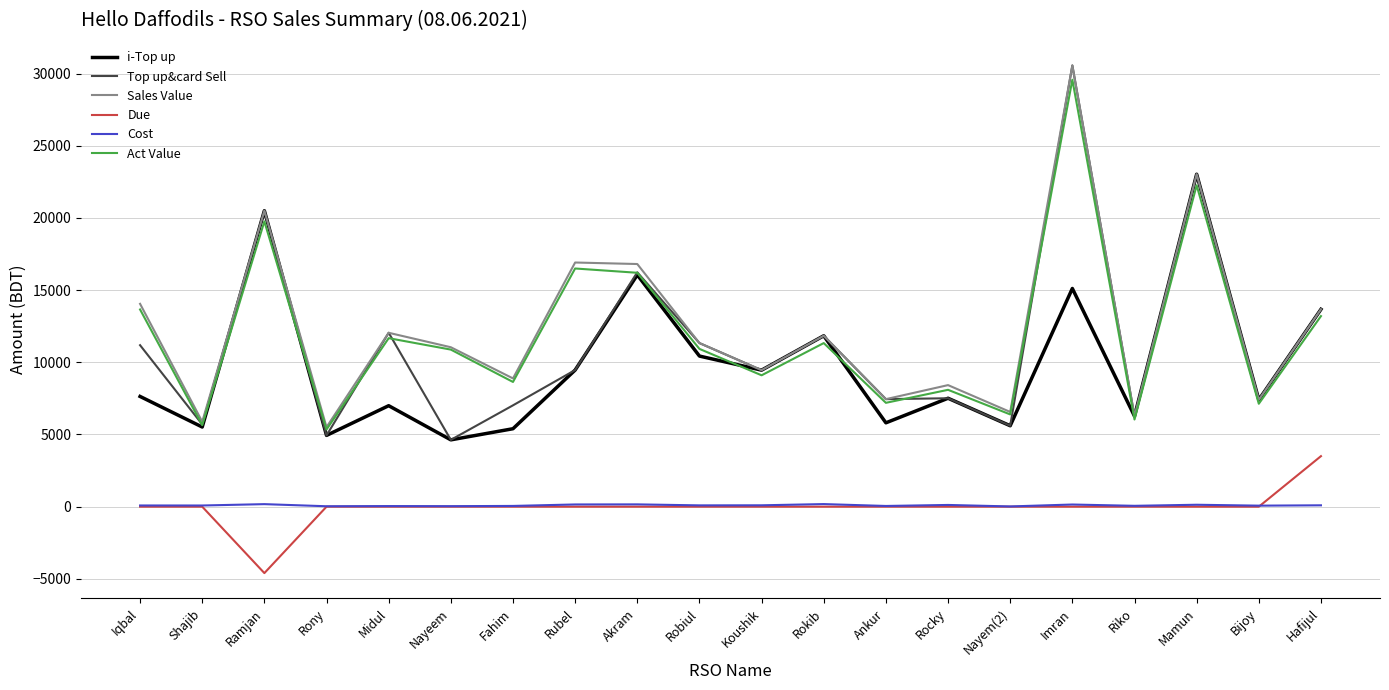

What is the difference between the second highest and minimum values in the Sales Value series?

17516.0